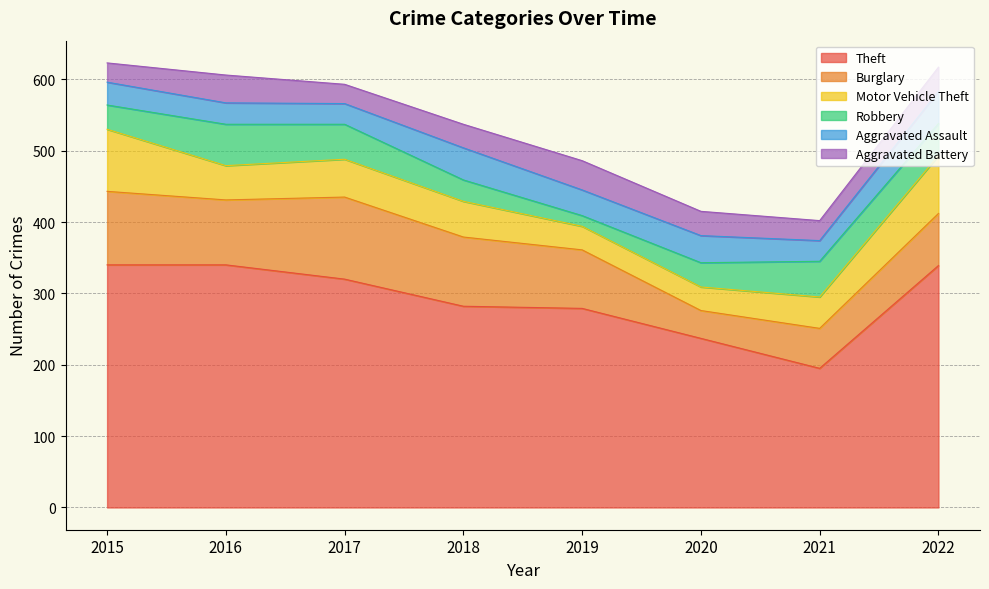

True or false: Theft has a value of 195 at 2021.

True